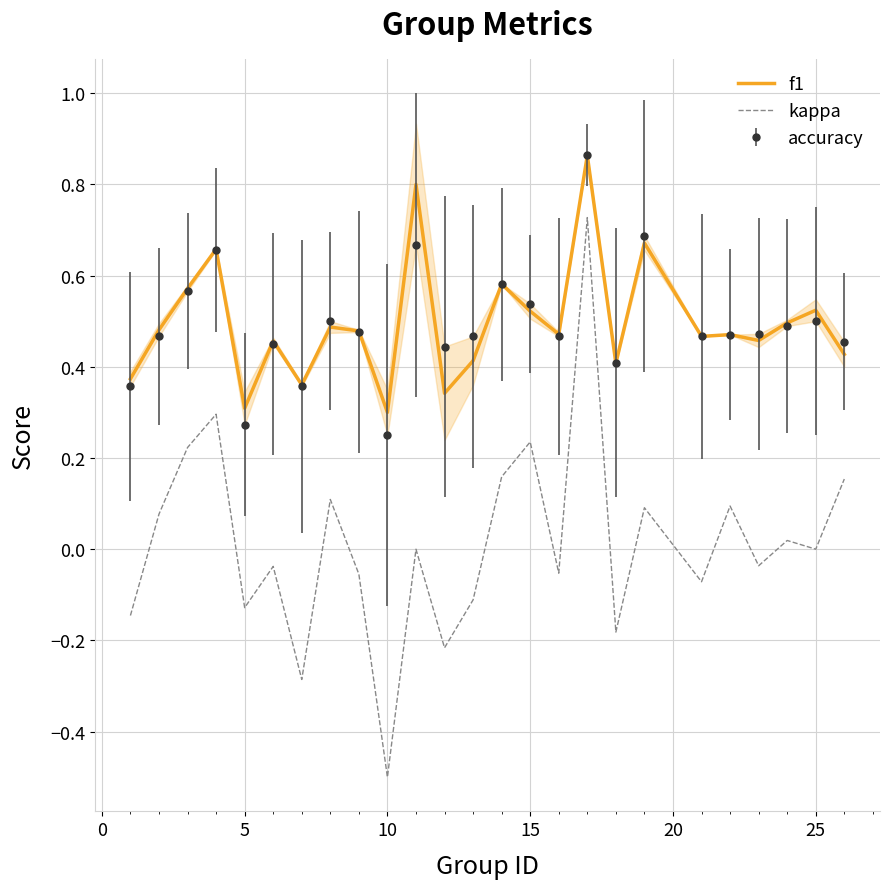

True or false: f1 and kappa intersect in this chart.

False